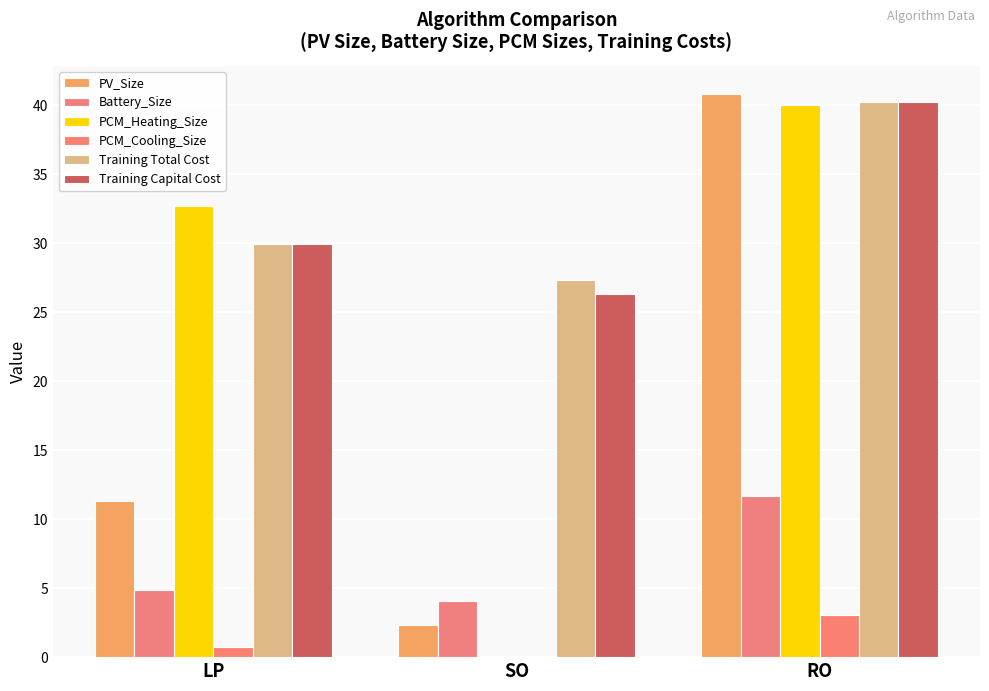

How many categories are shown in the chart?

3